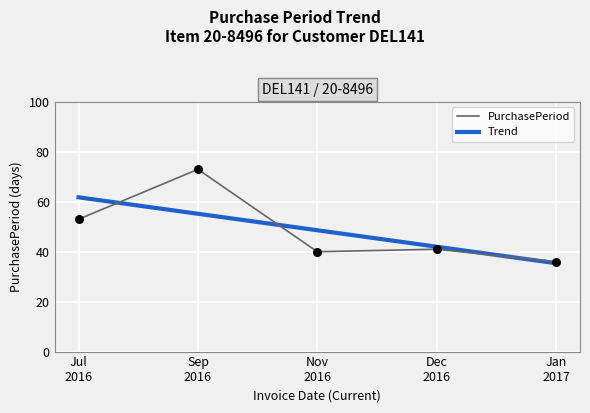

What is the highest value of the PurchasePeriod series?

73